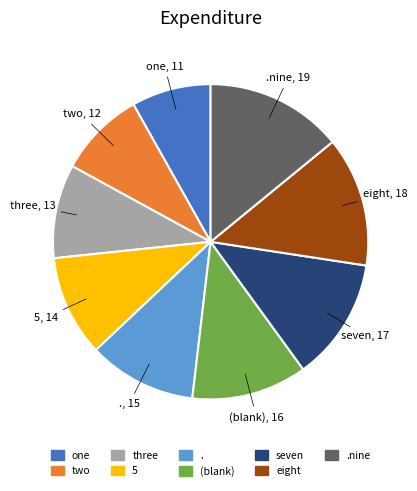

Does any single category account for the majority?

No